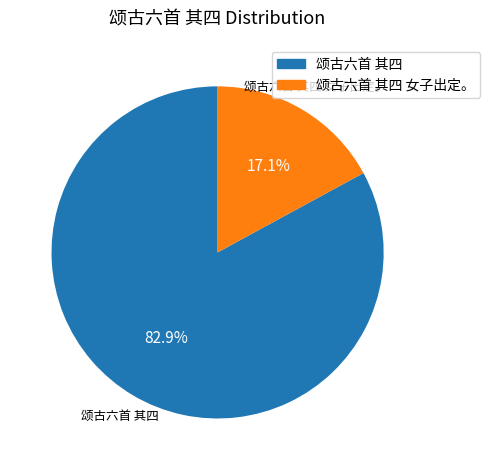

Is there a majority slice in this chart?

Yes